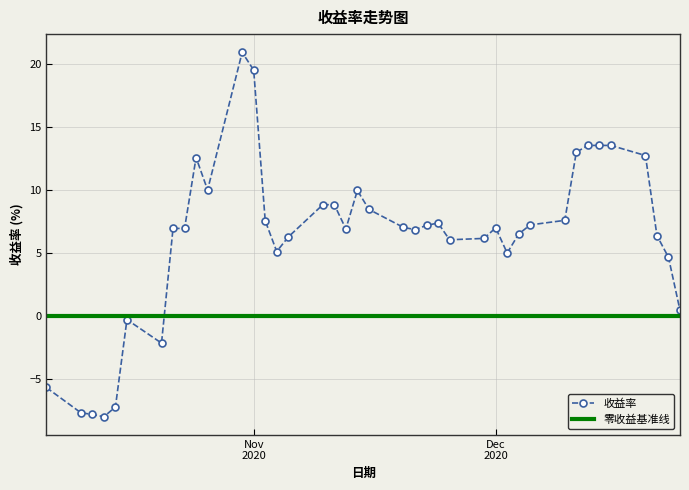

True or false: 收益率 has more than 0 interior local peaks.

True